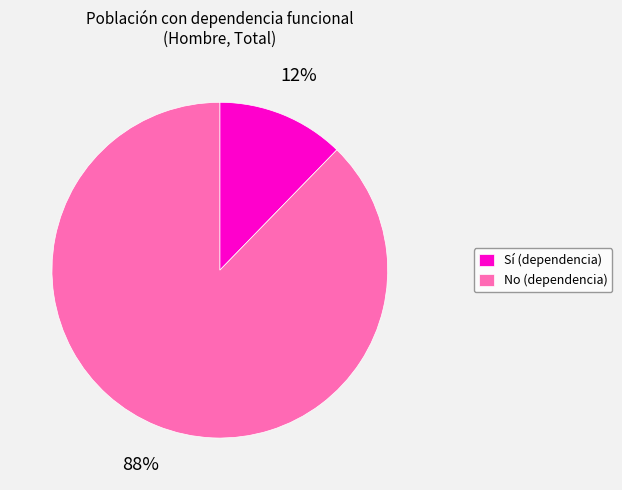

Rank the categories by value from highest to lowest.

No (dependencia), Sí (dependencia)